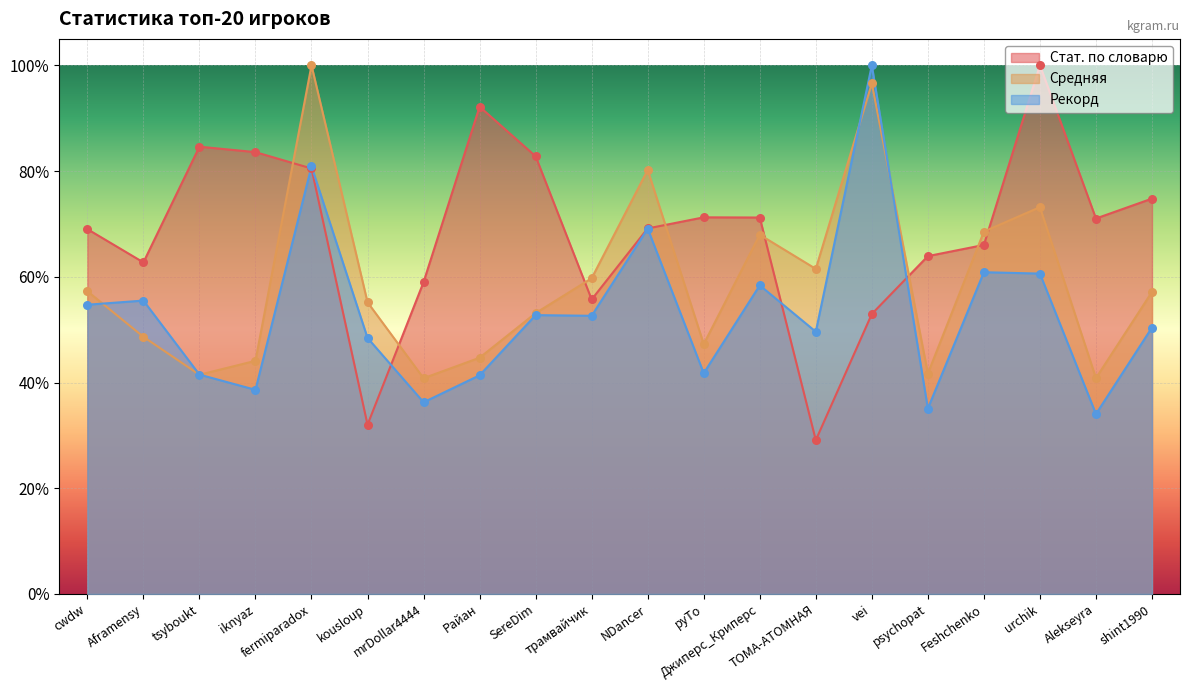

Is the value of Средняя at kousloup greater than the value of Рекорд at urchik?

No